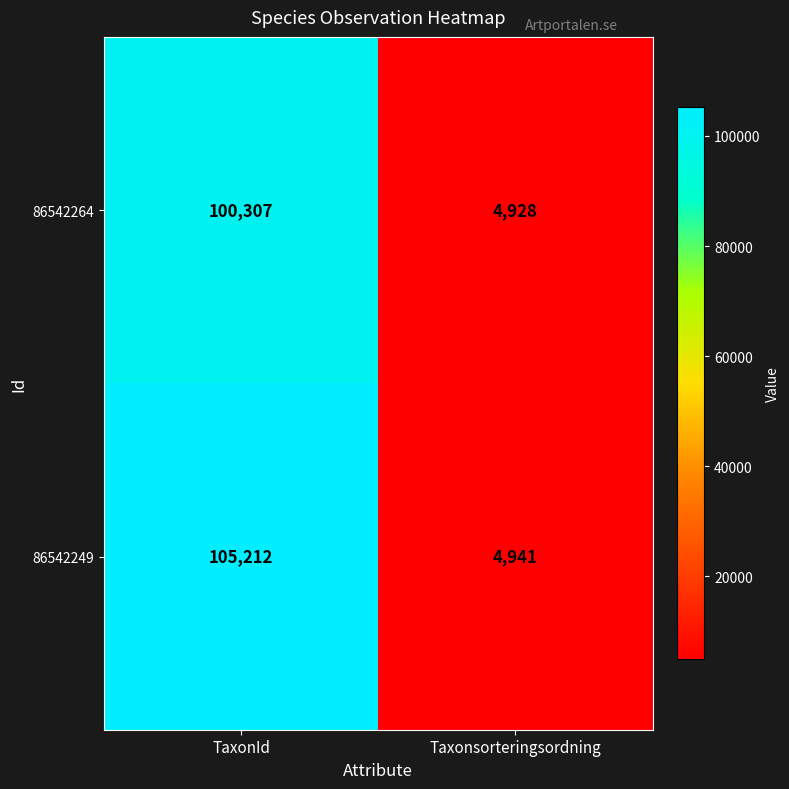

Which series changed the most between TaxonId and Taxonsorteringsordning?

86542249